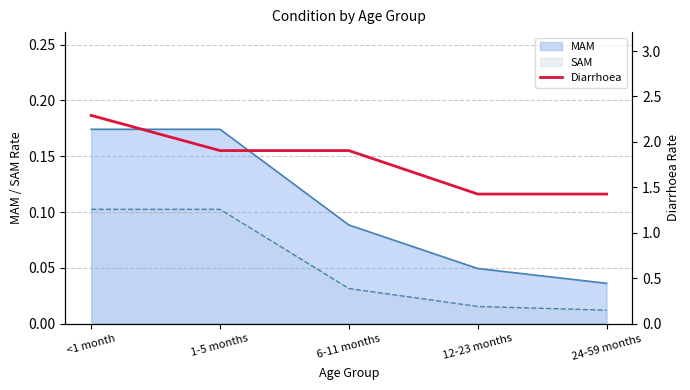

Does the chart have visible grid lines?

Yes